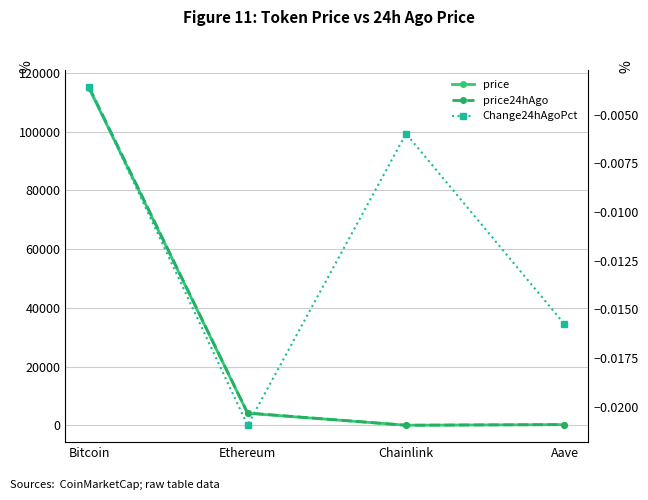

Which series has the widest spread of values?

price24hAgo